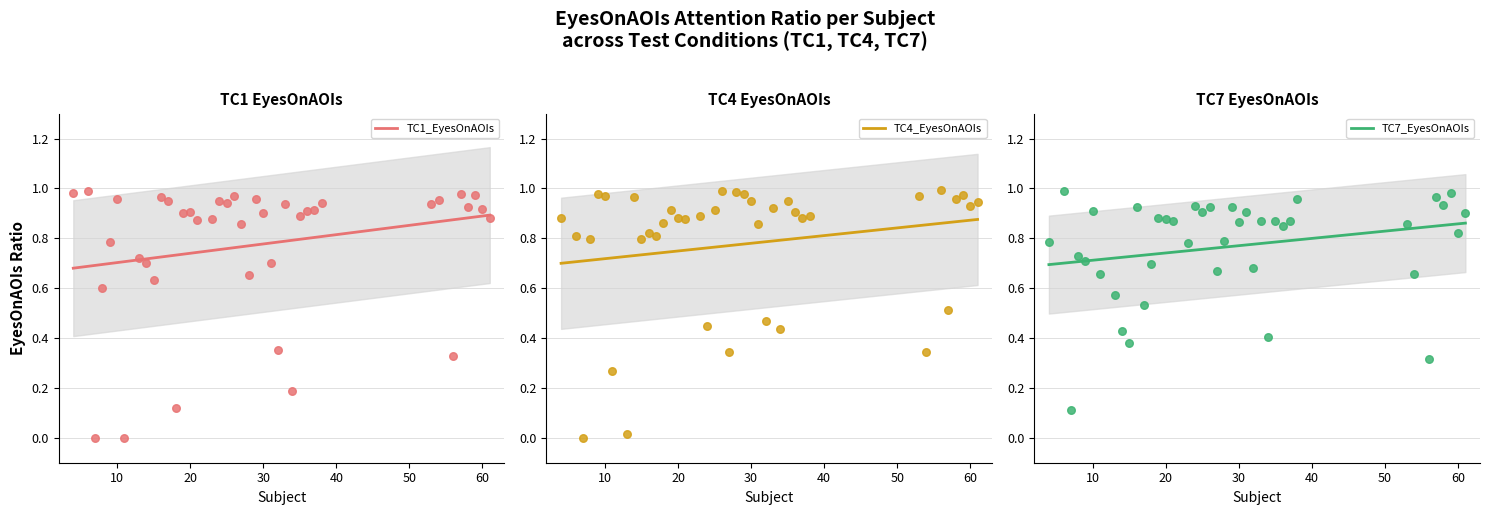

Is the value of TC1_EyesOnAOIs at 10 greater than the value of TC4_EyesOnAOIs at 14?

No